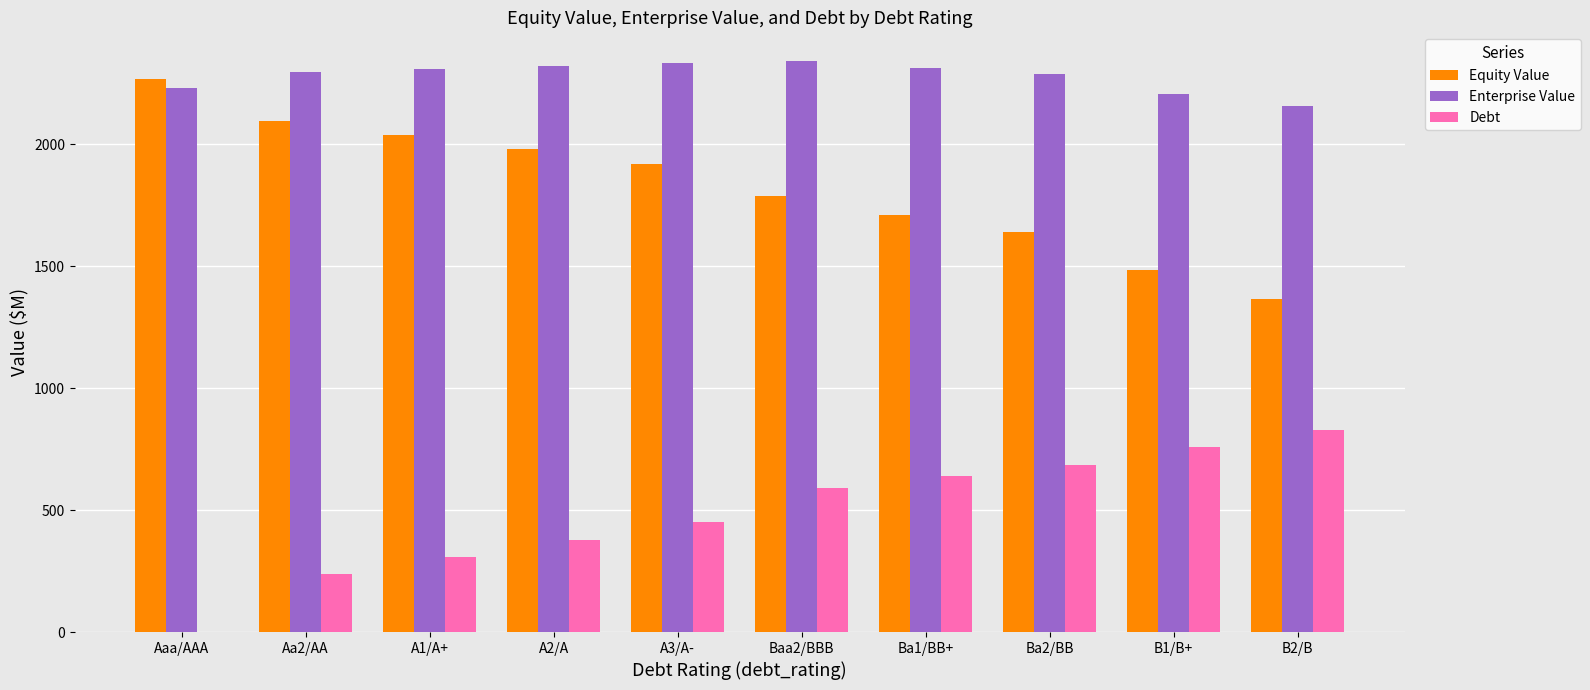

What is the sum of all Enterprise Value values?

22788.7